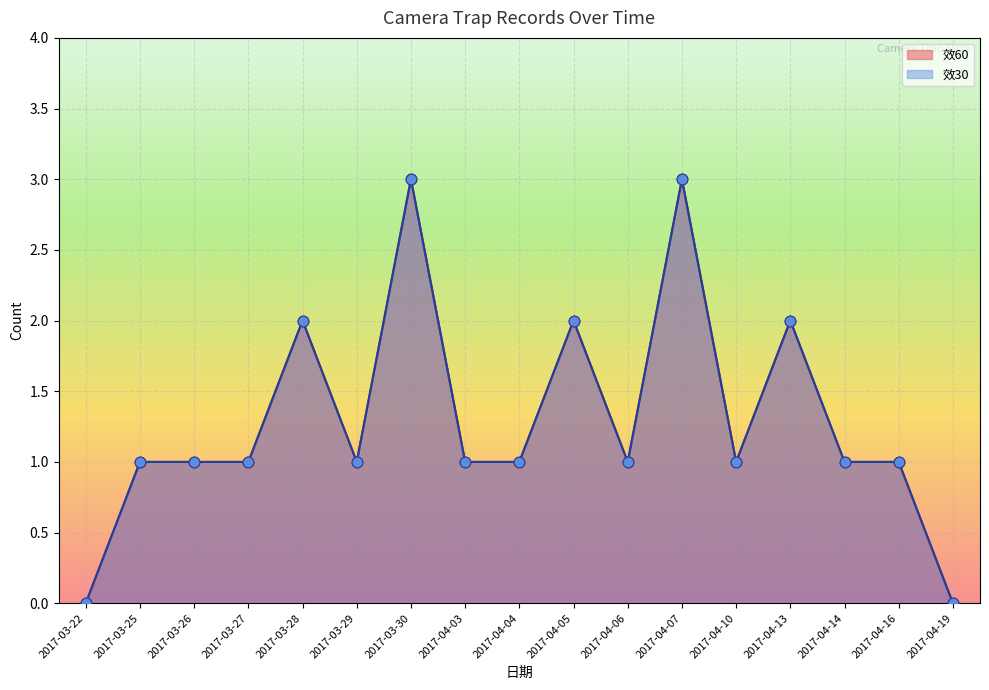

Which series reaches the minimum Y coordinate?

效30